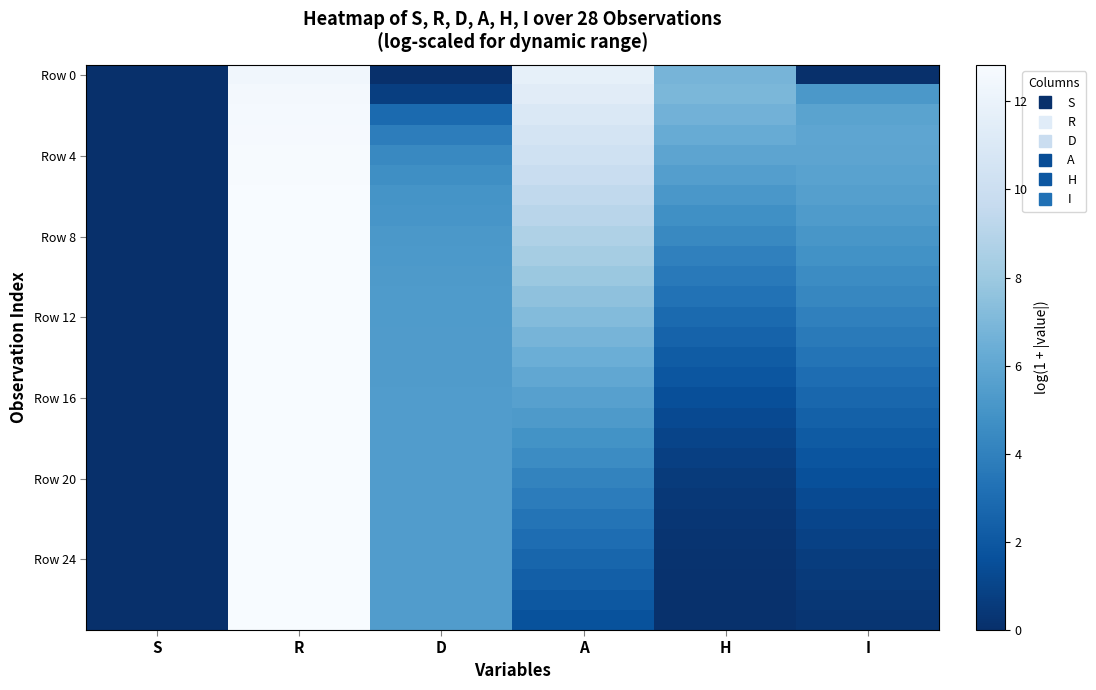

Which has a higher value, S or D?

S